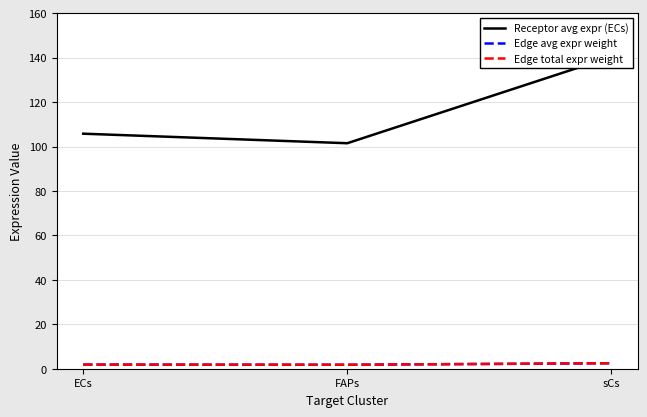

Rank the series by their maximum value, from highest to lowest.

Receptor avg expr (ECs), Edge avg expr weight, Edge total expr weight